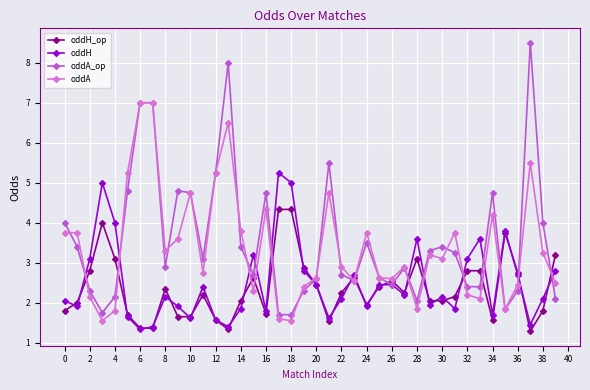

What is the greatest value displayed?

8.5